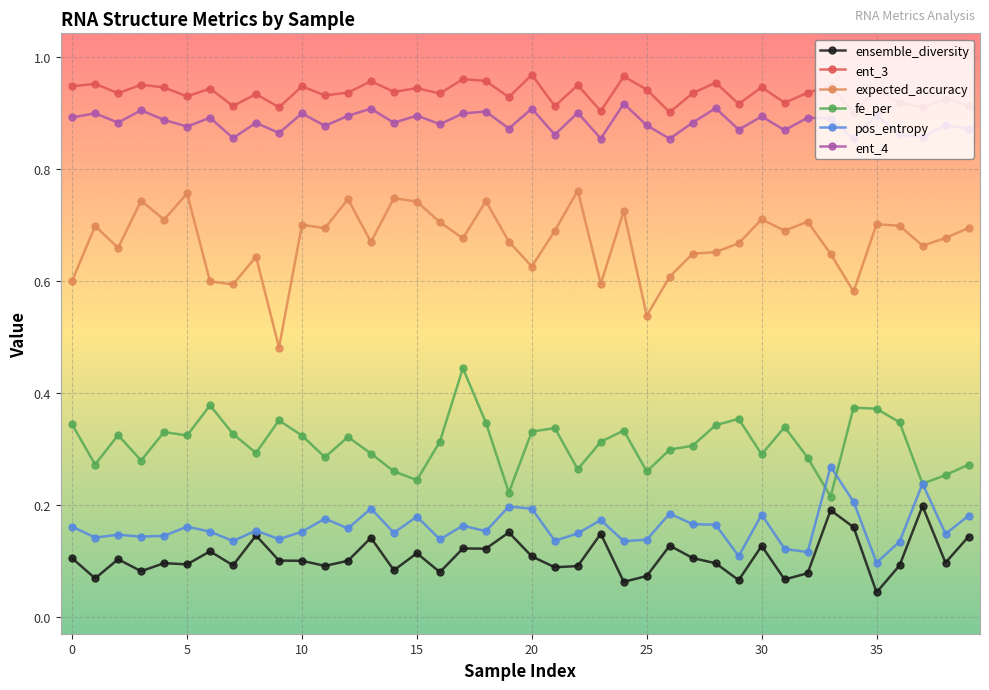

What are all the series names shown in the legend?

ensemble_diversity, ent_3, expected_accuracy, fe_per, pos_entropy, ent_4